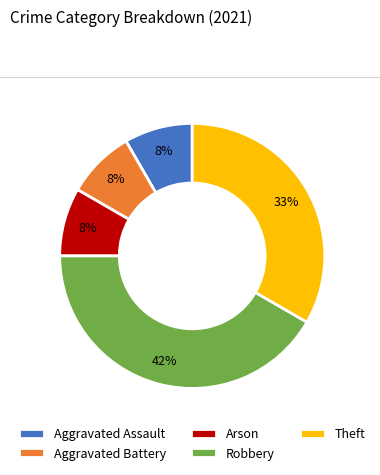

Do Arson and Theft together represent more than half of the pie?

No